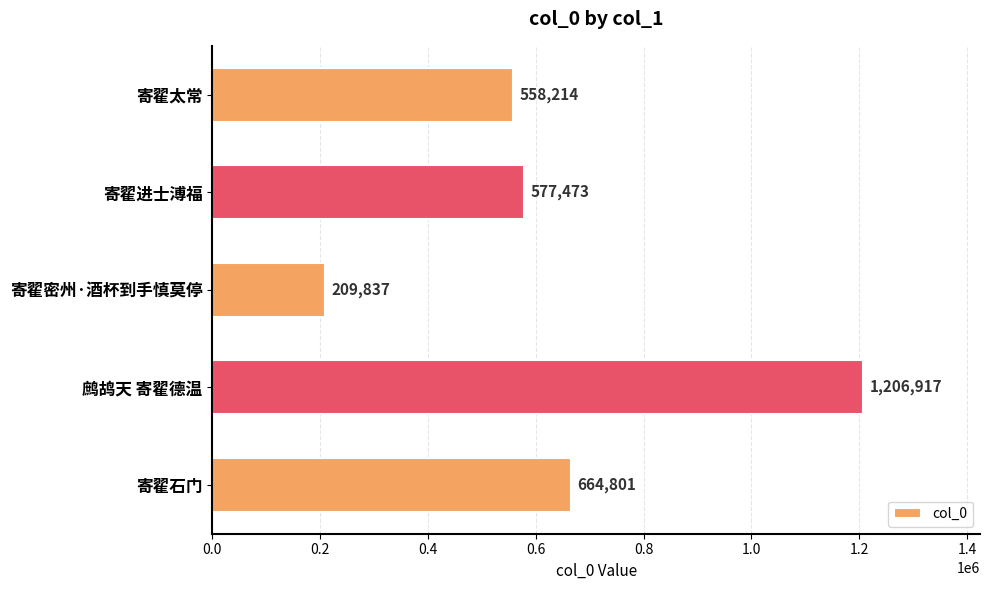

Count the number of data series in this chart.

1